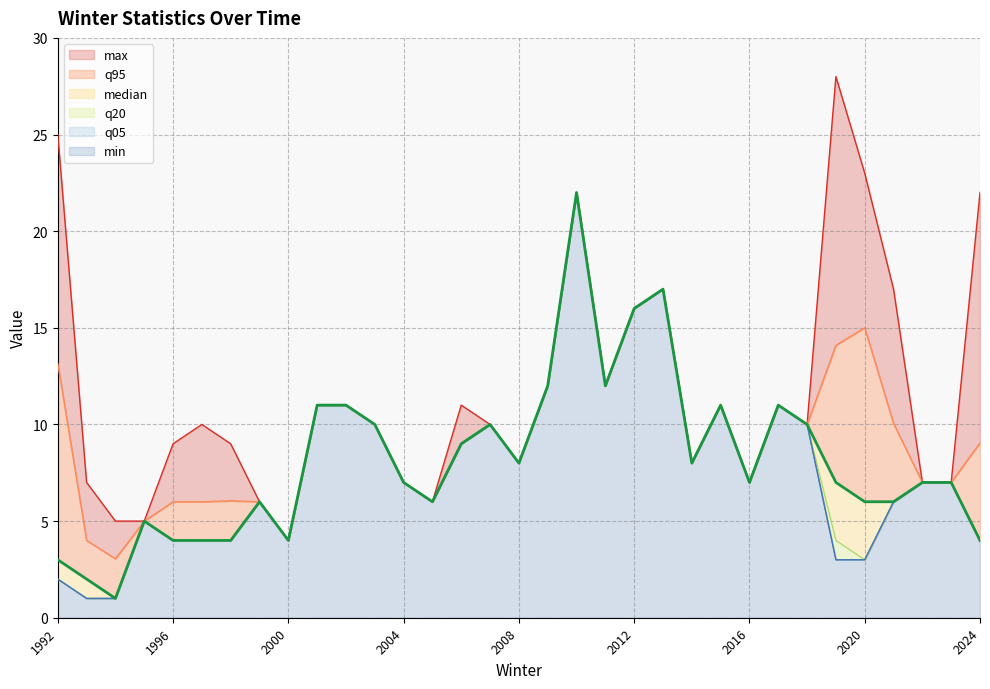

Which category has the highest value across all series?

2019